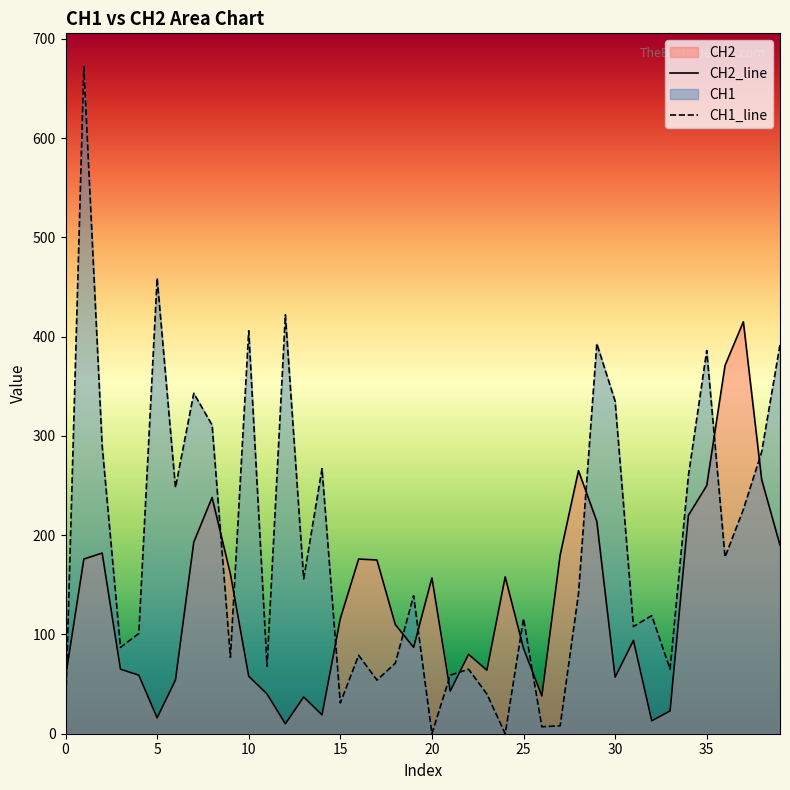

Rank the series by their maximum value, from lowest to highest.

CH2_line, CH1_line